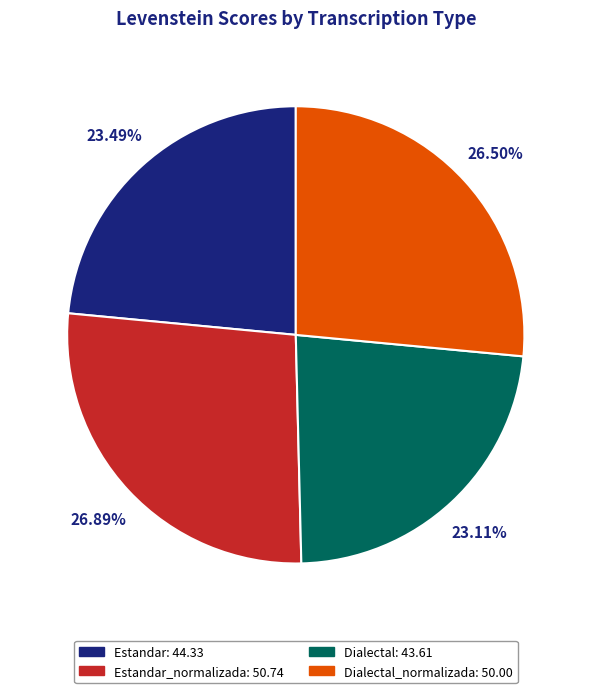

What is the ratio of the value at Estandar_normalizada: 50.74 to the value at Dialectal: 43.61?

1.2